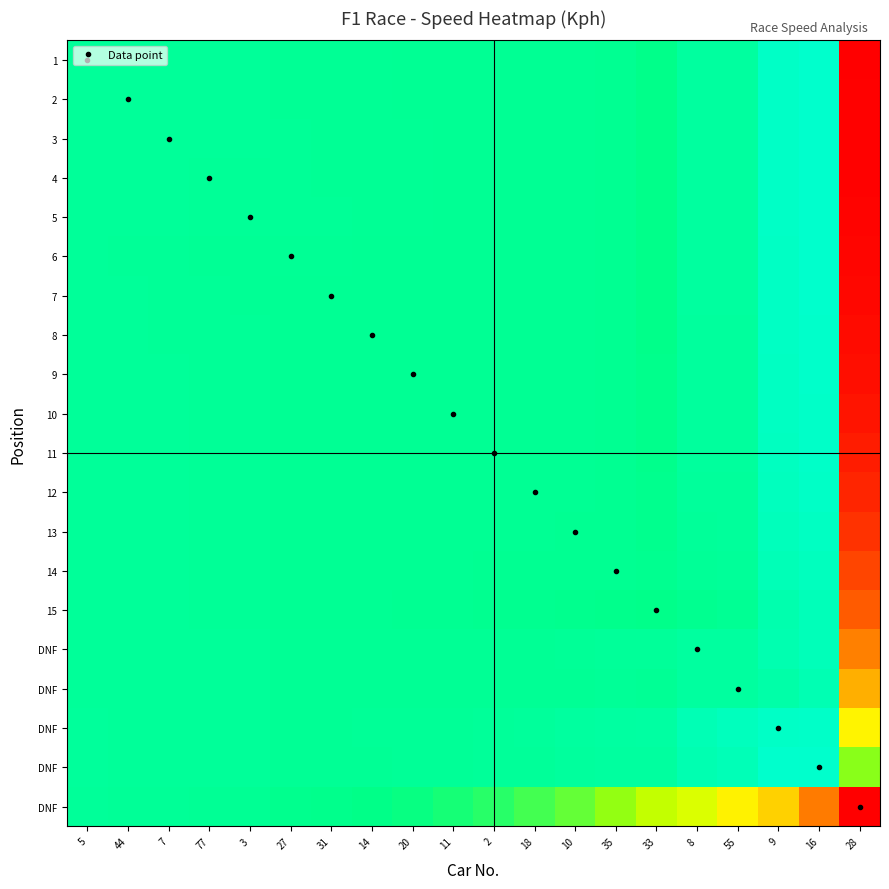

How many distinct data groups are displayed?

20